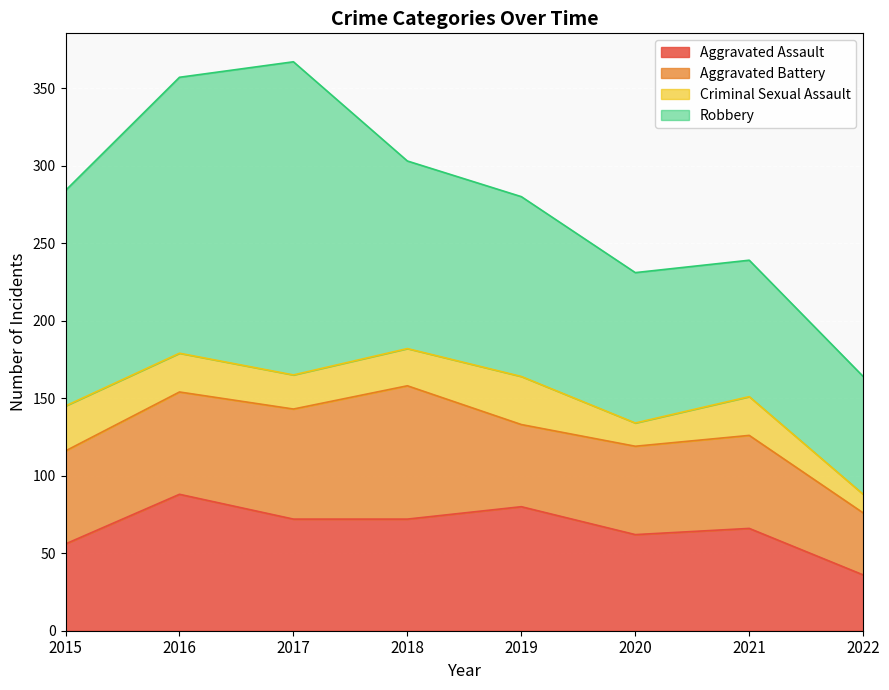

Where does the Aggravated Battery series first go above 60?

2016